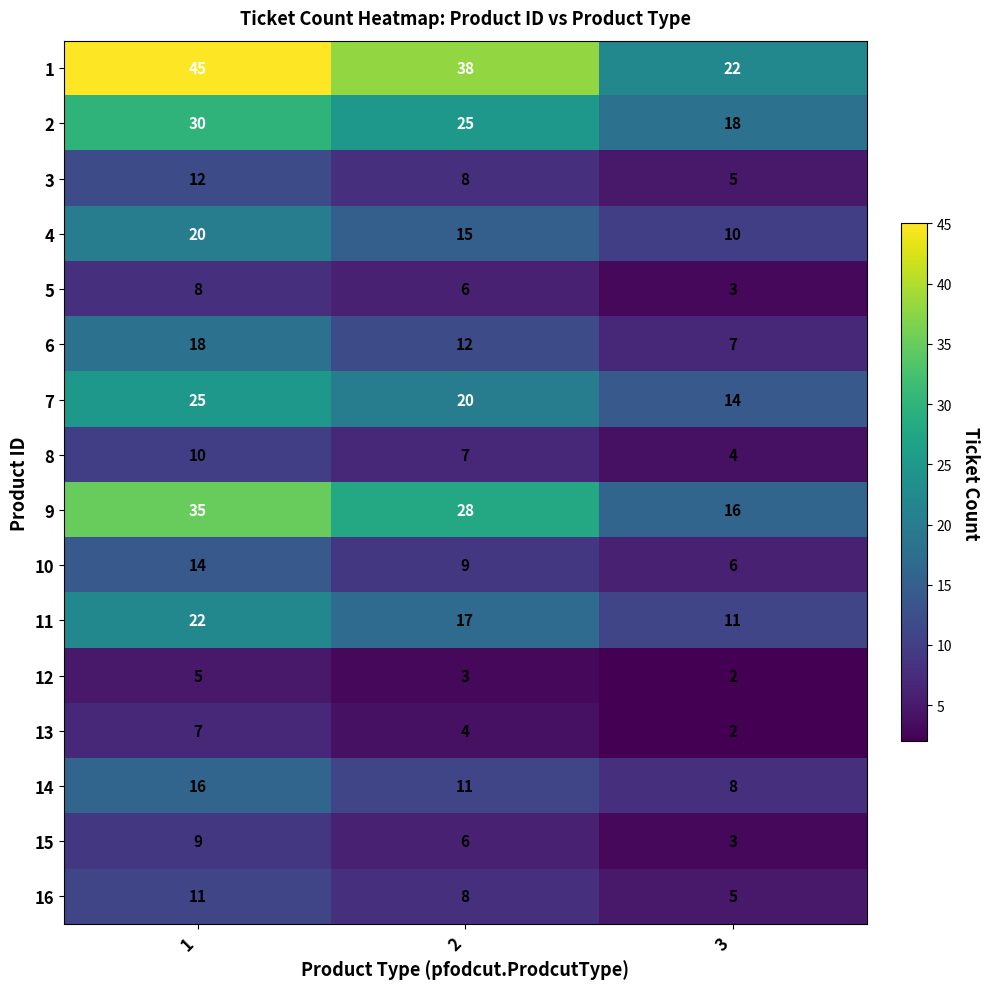

The value of 12 at 2 is 3. True or false?

True